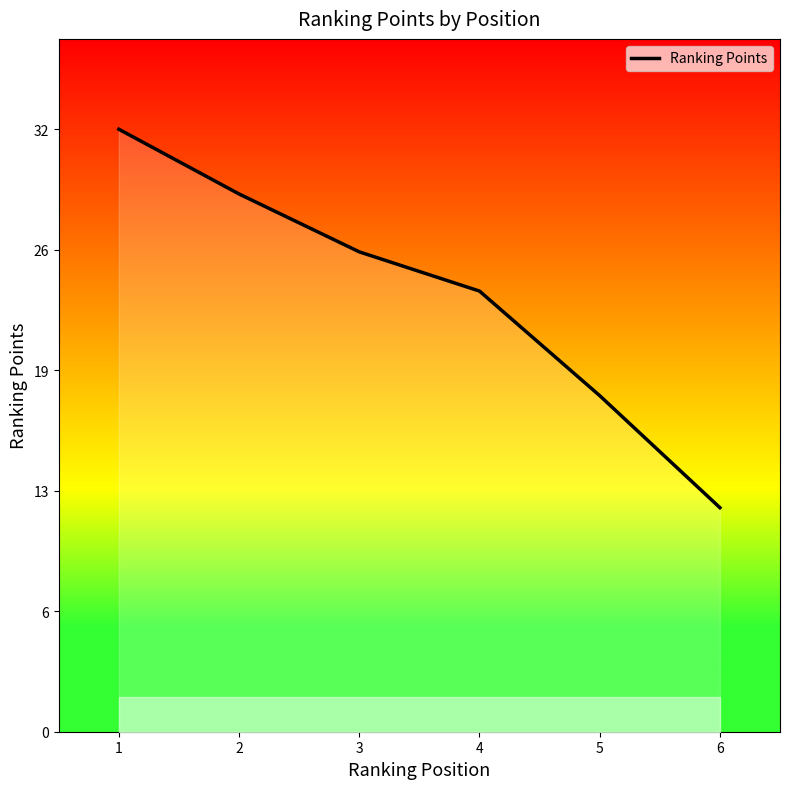

Reading left to right, transcribe all the data shown in this chart.

1=32.3	2=28.8	3=25.7	4=23.6	5=18.0	6=12.0